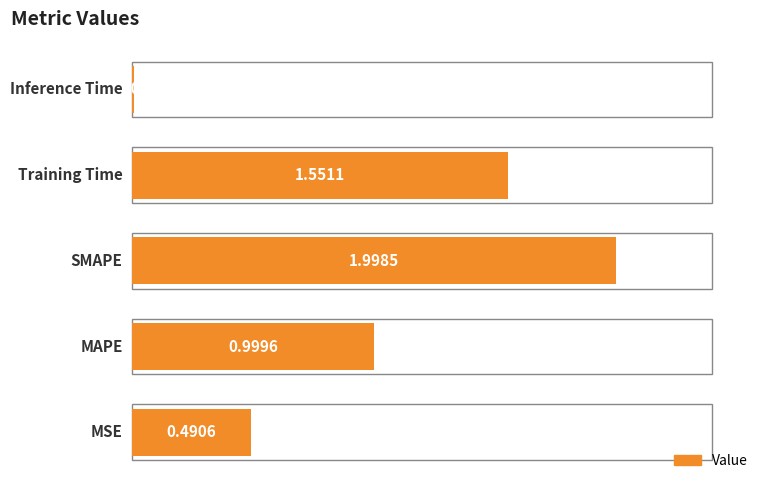

True or false: the data shows 2.7 at 2.

False